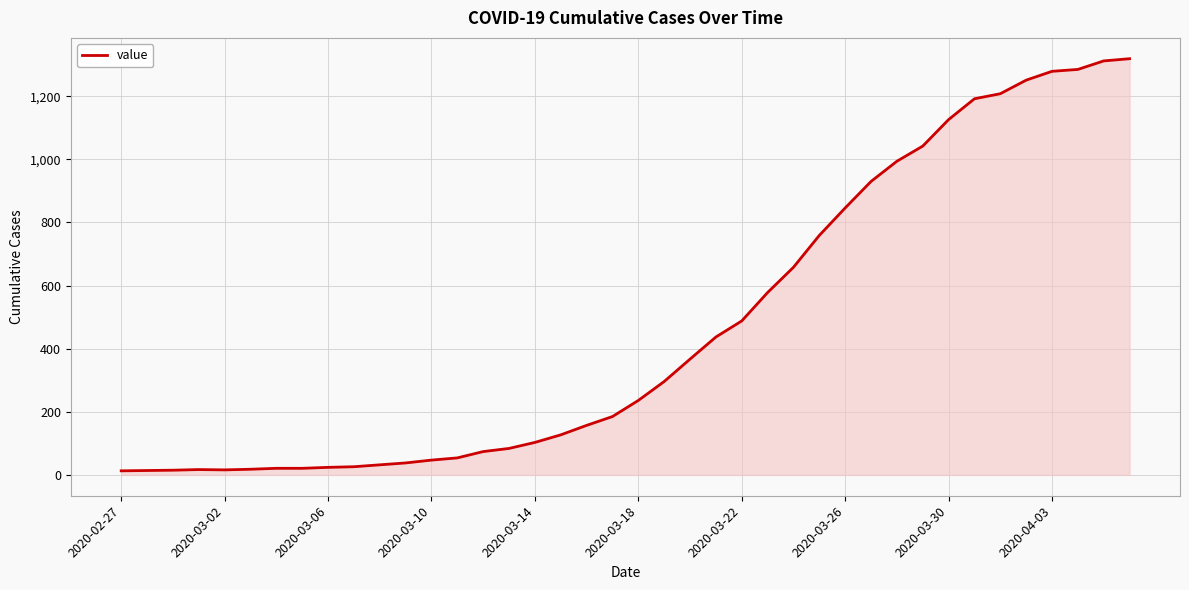

What is the difference between the maximum and minimum values?

1306